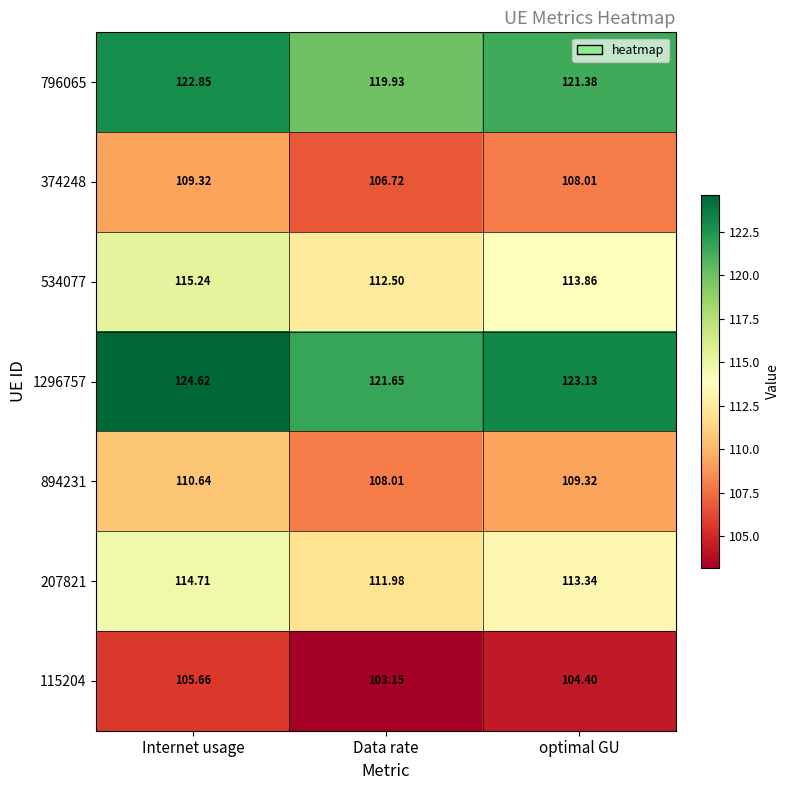

Is the value of 374248 at Data rate greater than the value of 115204 at Data rate?

Yes